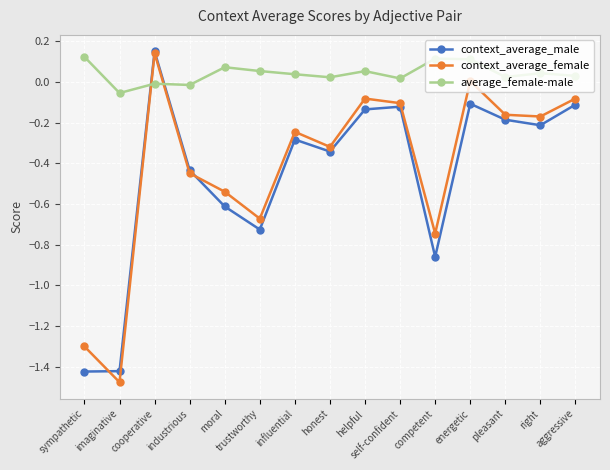

At which label does context_average_female first exceed 0?

cooperative